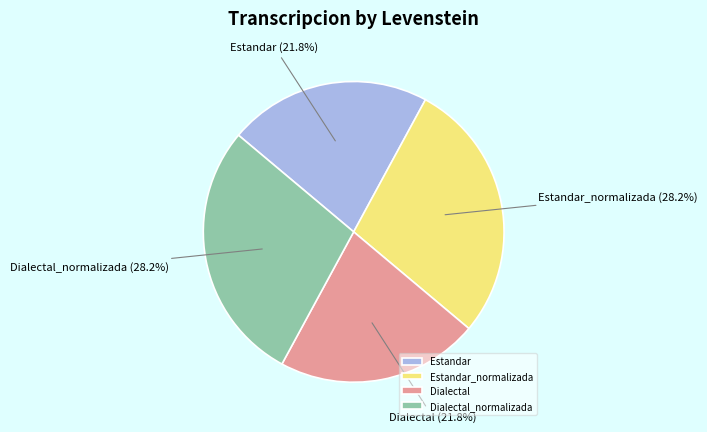

To the nearest percent, what is the difference between the largest and smallest slice percentages?

6%